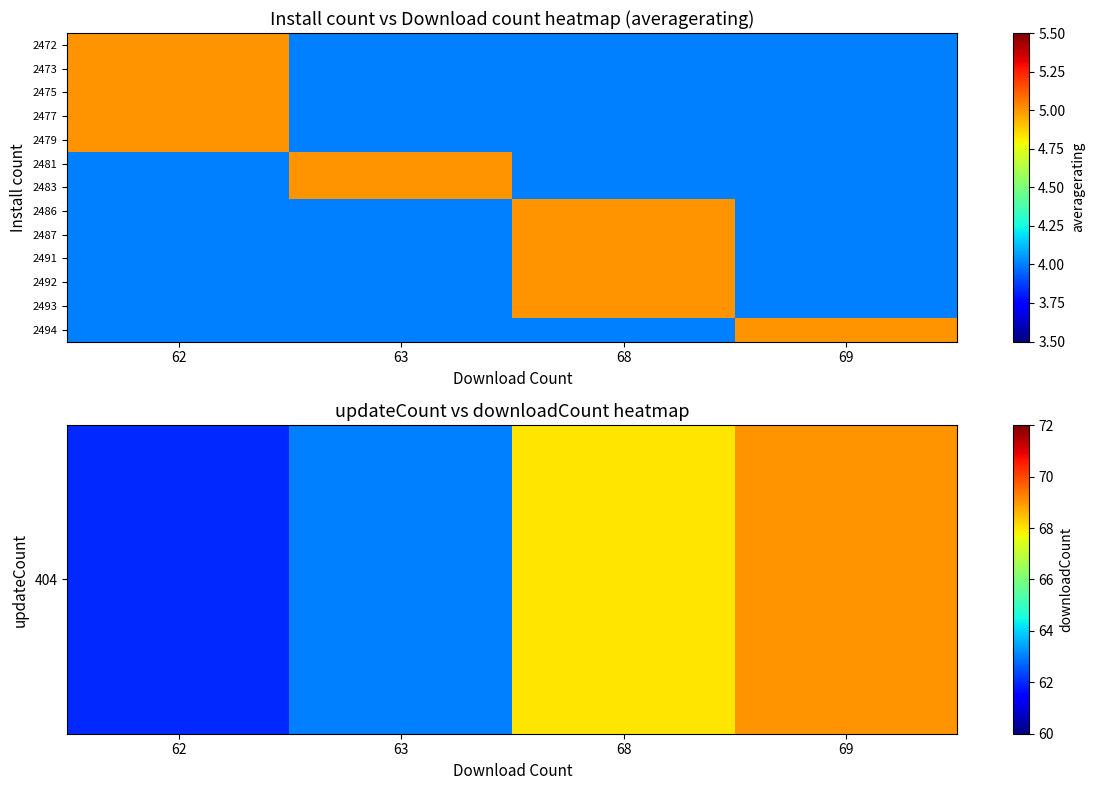

What is the smallest value displayed?

4